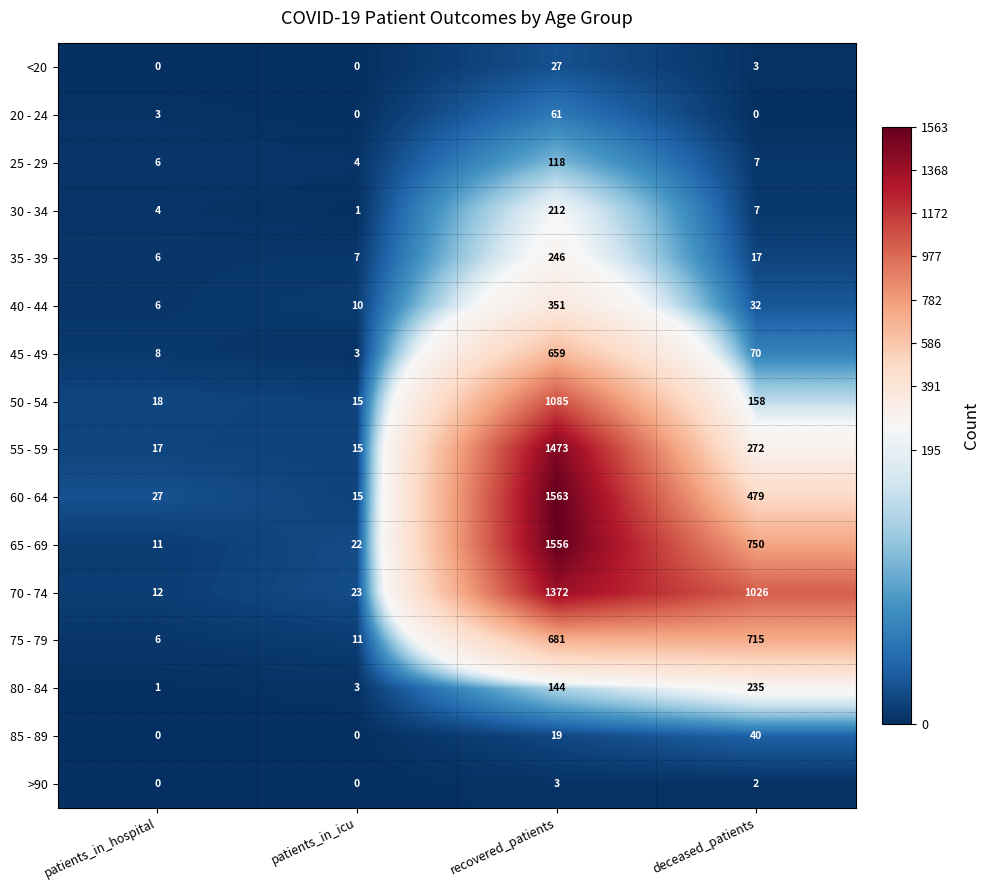

At which category is the sum across all series the highest?

recovered_patients